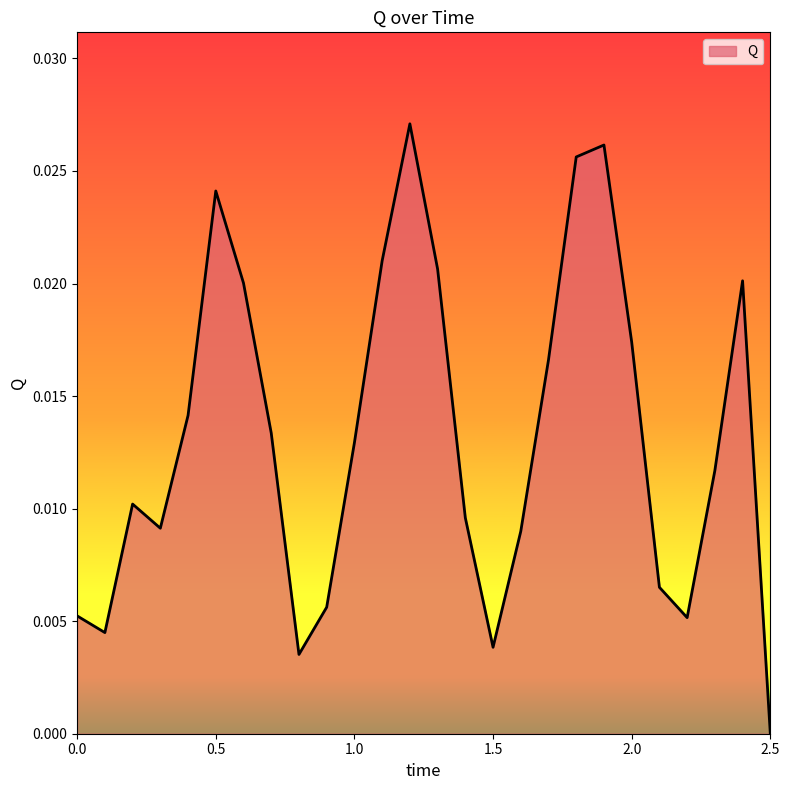

How many categories are shown in the chart?

26